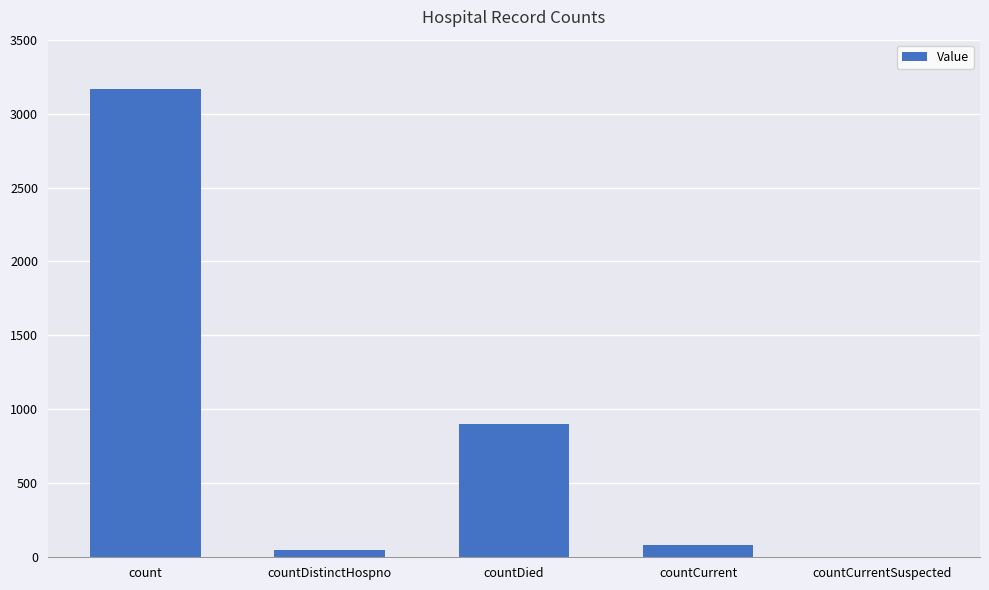

Reading right to left, transcribe all the data shown in this chart.

0	86	899	47	3166